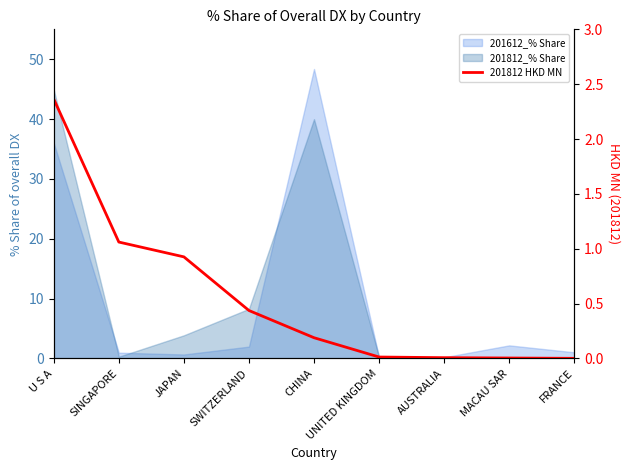

What is the average value?

0.6